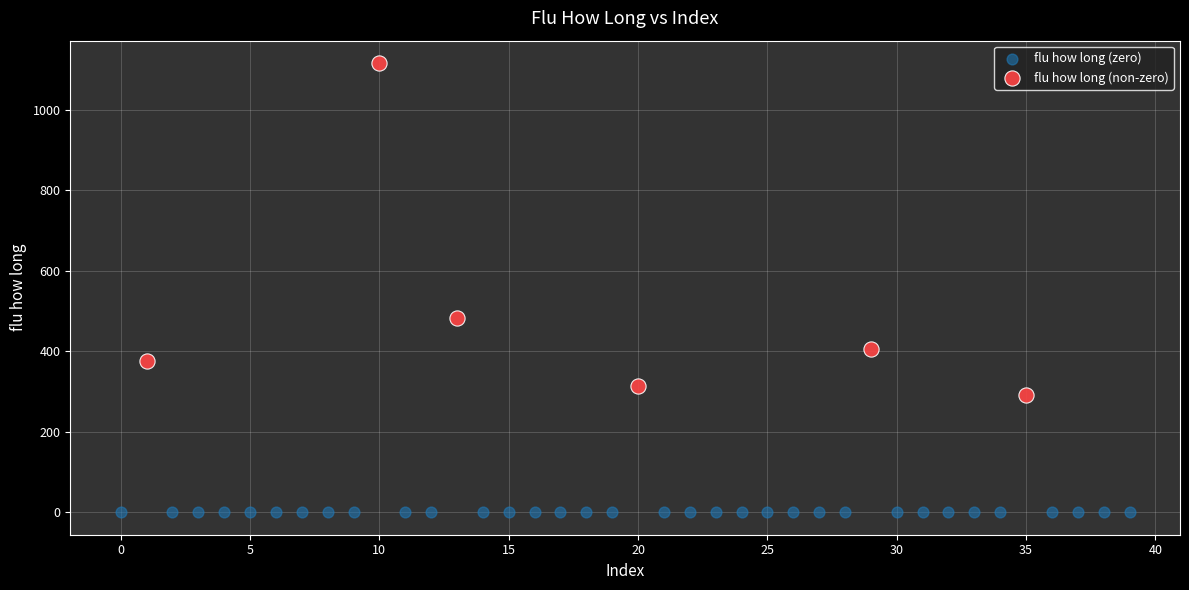

Which series contains the lowest Y value?

flu how long (zero)